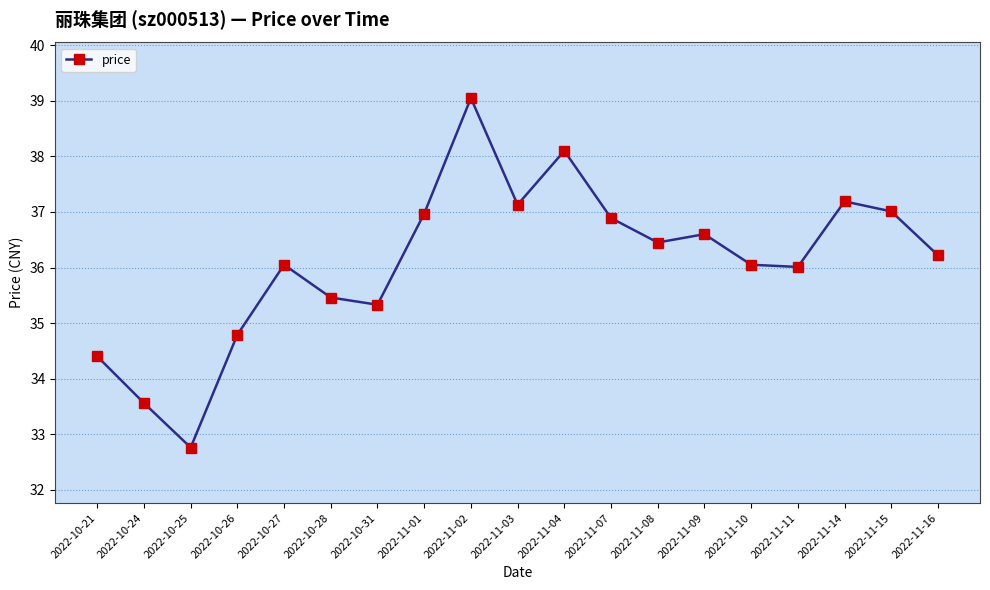

True or false: there are more than 1 points higher than both neighbors.

True